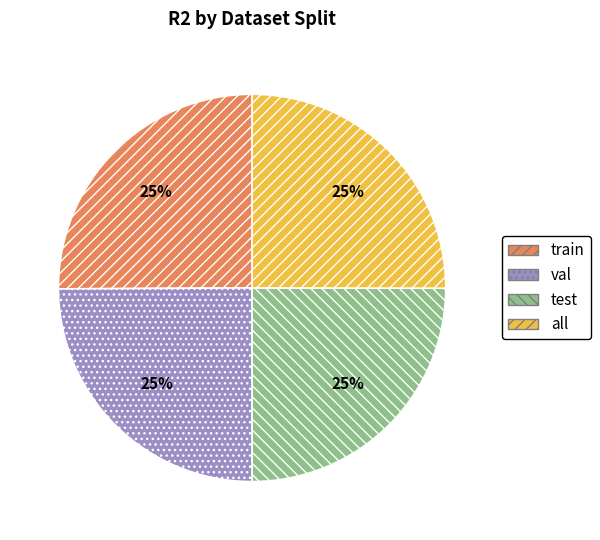

Is there a majority slice in this chart?

No